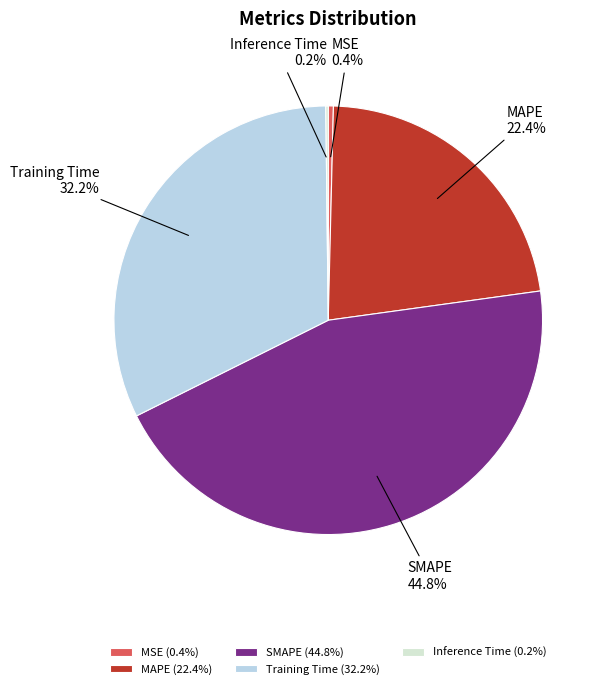

To the nearest percent, what is the combined percentage of SMAPE and Training Time?

77%